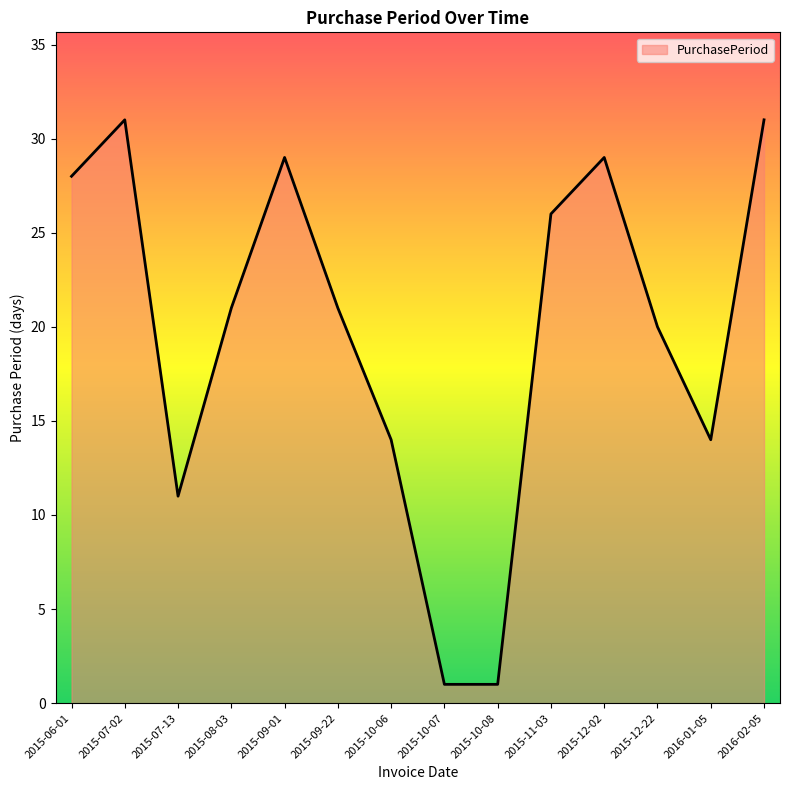

The value at 2015-06-01 is 28. True or false?

True